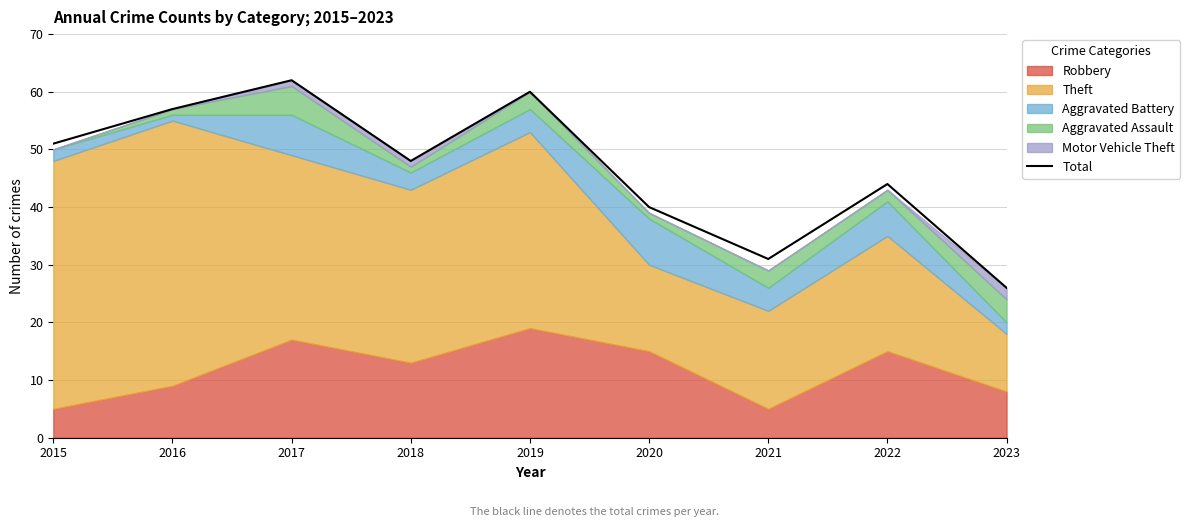

The chart shows a value of 10 at 2022. True or false?

False